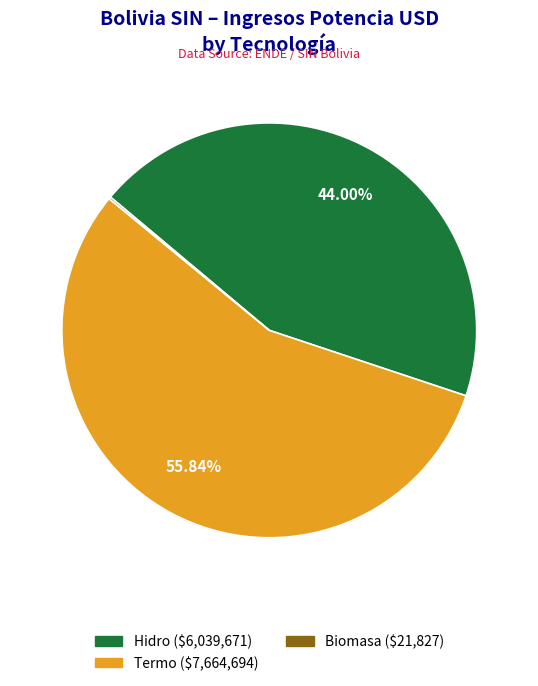

Is there any slice that represents more than half of the pie?

Yes